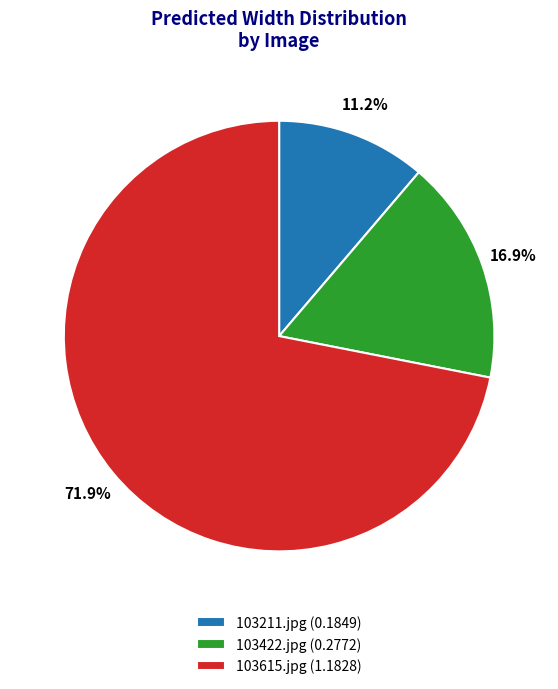

Count the number of slices in the pie.

3